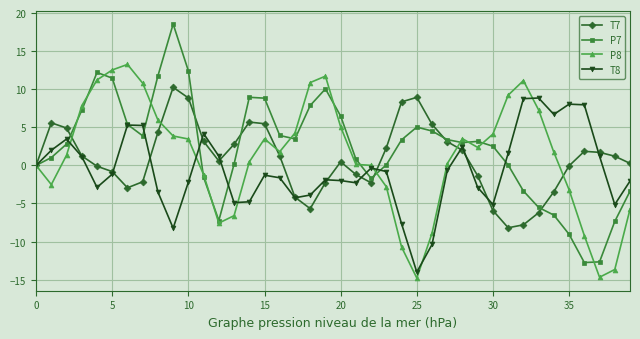

What is the difference between the second highest and second lowest values in the P7 series?

25.1